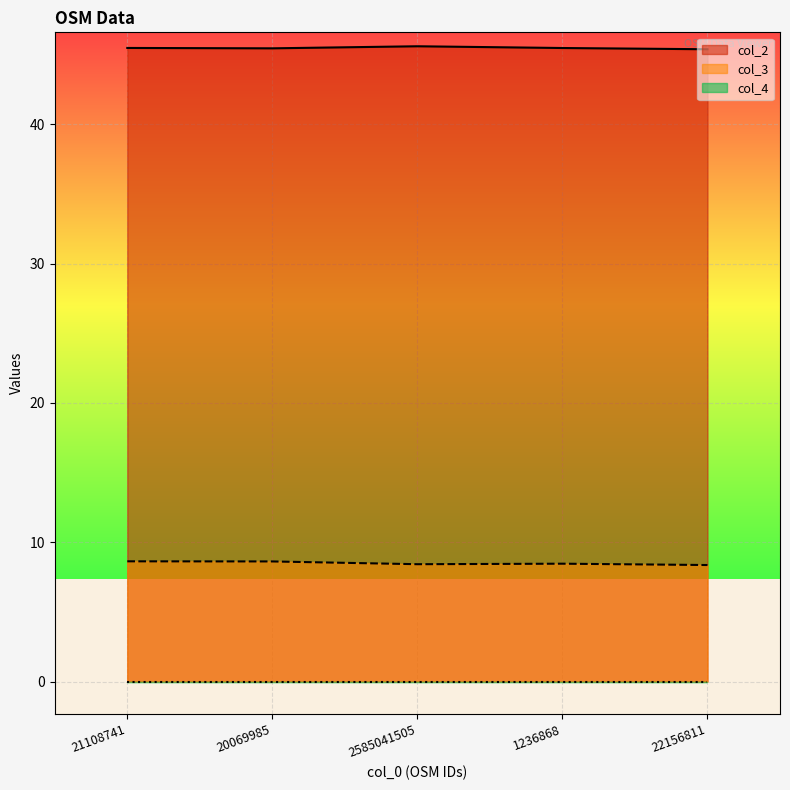

Where is col_3 nearest to the value 8?

22156811